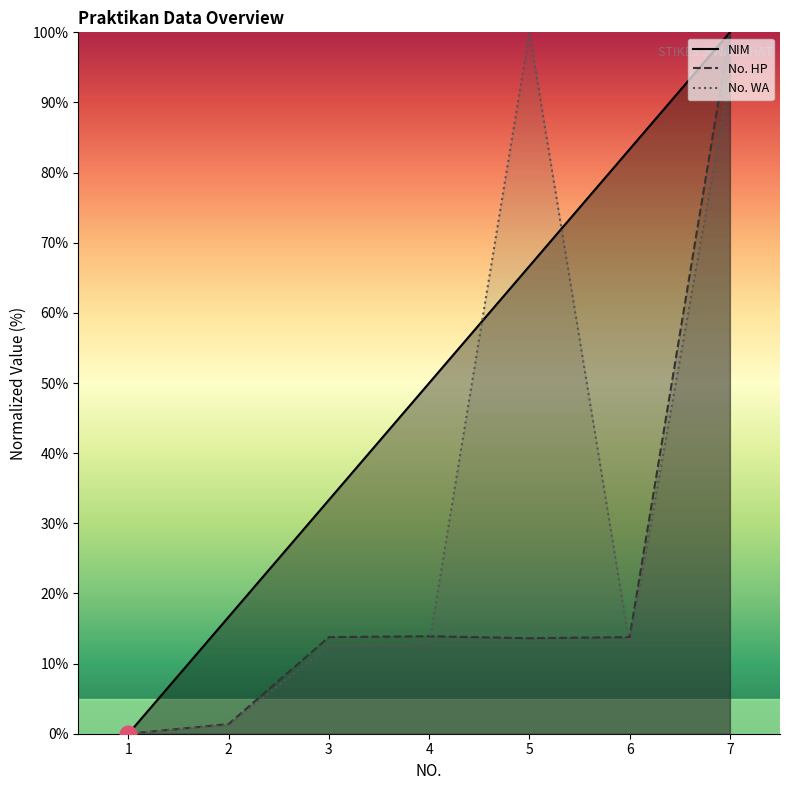

True or false: NIM and No. HP intersect in this chart.

False